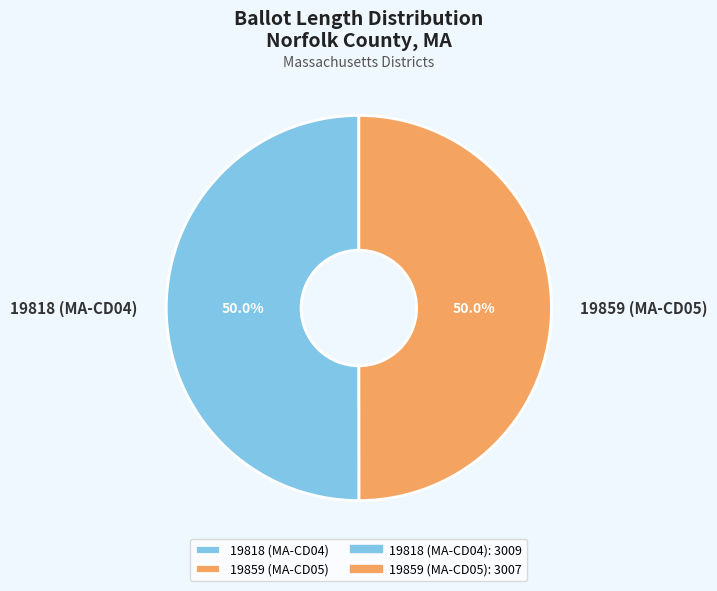

The 19818 (MA-CD04) slice represents 42% of the pie. True or false?

False